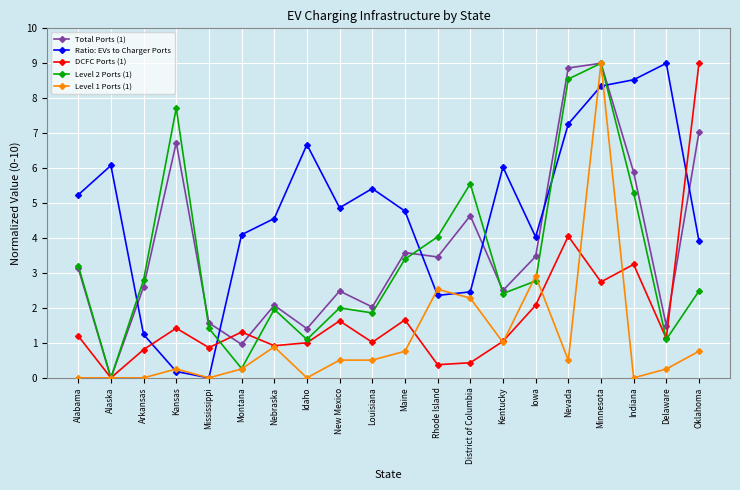

What is the sum of all DCFC Ports (1) values?

35.9